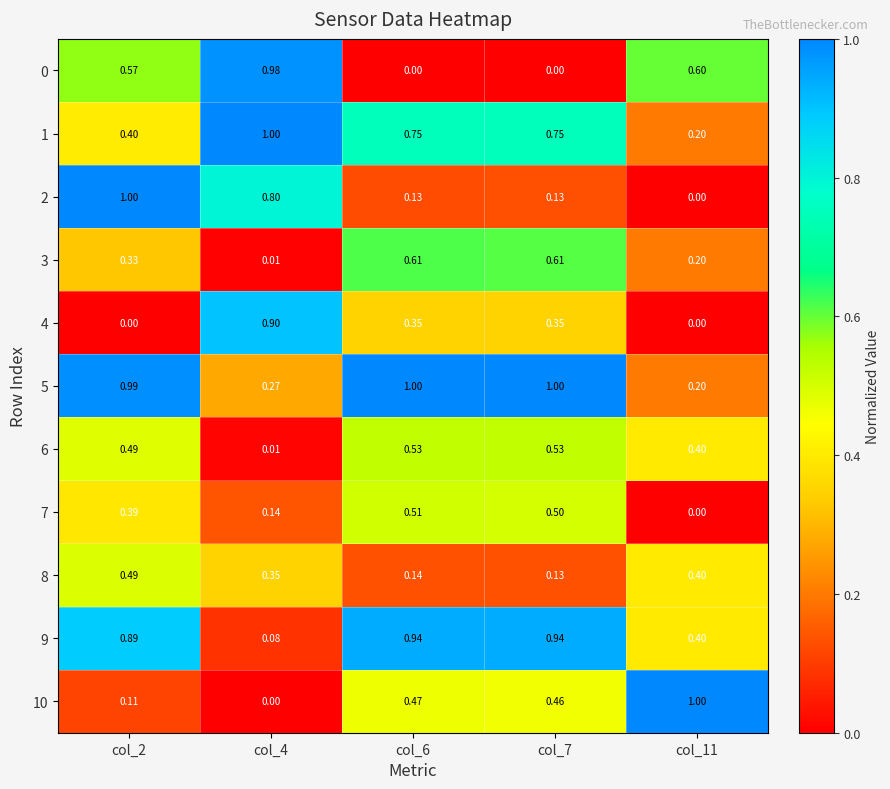

Is the value of 9 at col_4 greater than the value of 8 at col_6?

No